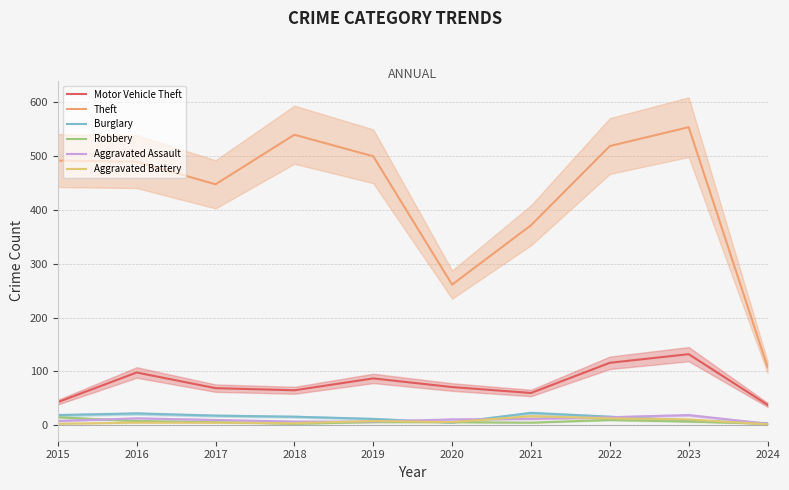

What is the difference between the highest and lowest values at 2024?

106